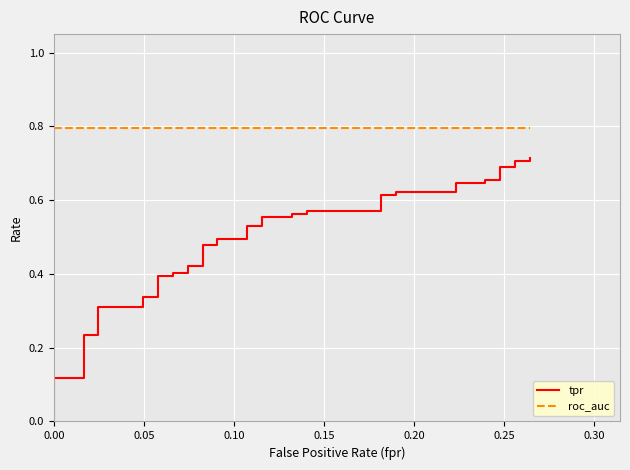

Reading right to left, list all the values displayed in this chart.

tpr: 0.7	0.7	0.7	0.7	0.7	0.7	0.7	0.6	0.6	0.6	0.6	0.6	0.6	0.6	0.6	0.6	0.6	0.6	0.6	0.5	0.5	0.5	0.5	0.5	0.5	0.4	0.4	0.4	0.4	0.4	0.4	0.3	0.3	0.3	0.3	0.2	0.2	0.1	0.1	0.0
roc_auc: 0.8	0.8	0.8	0.8	0.8	0.8	0.8	0.8	0.8	0.8	0.8	0.8	0.8	0.8	0.8	0.8	0.8	0.8	0.8	0.8	0.8	0.8	0.8	0.8	0.8	0.8	0.8	0.8	0.8	0.8	0.8	0.8	0.8	0.8	0.8	0.8	0.8	0.8	0.8	0.8